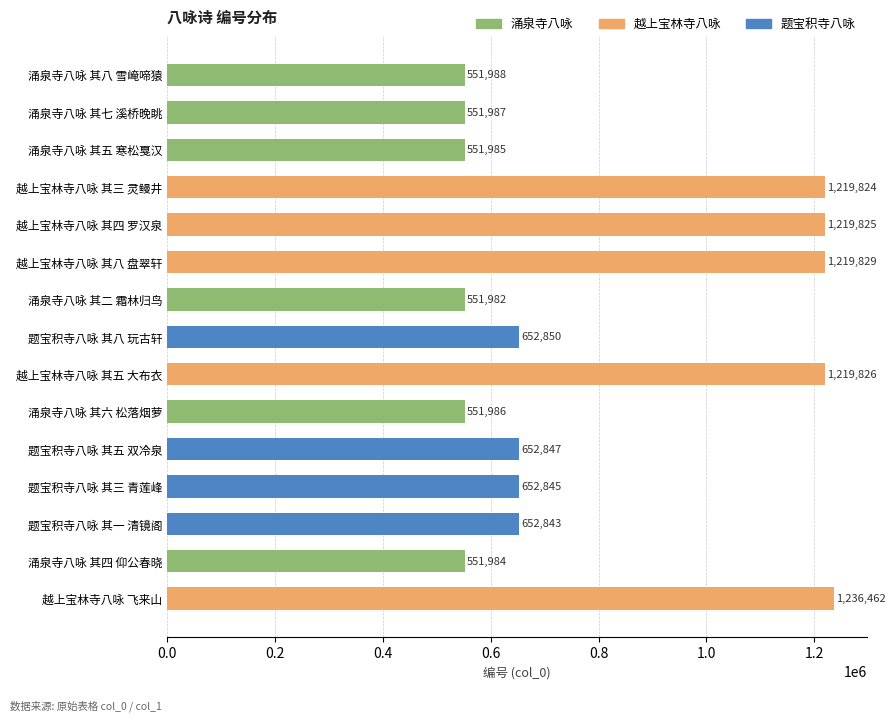

What is the average value?

802604